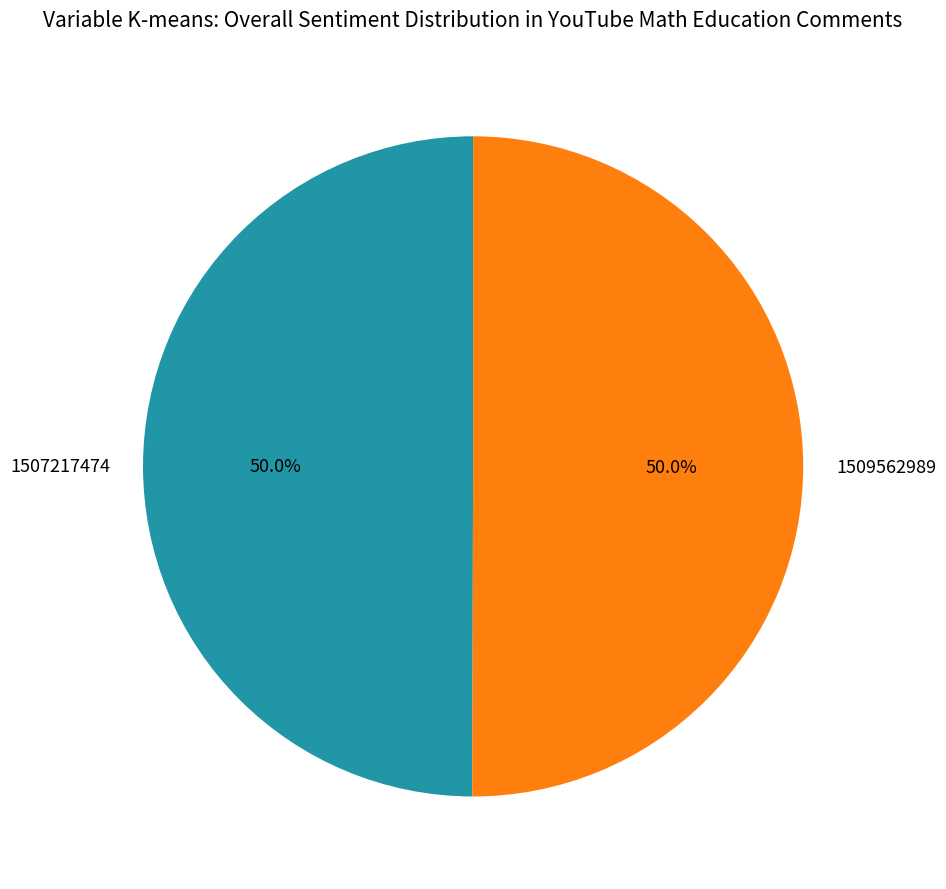

What percentage do 1509562989 and 1507217474 together represent?

100.0%